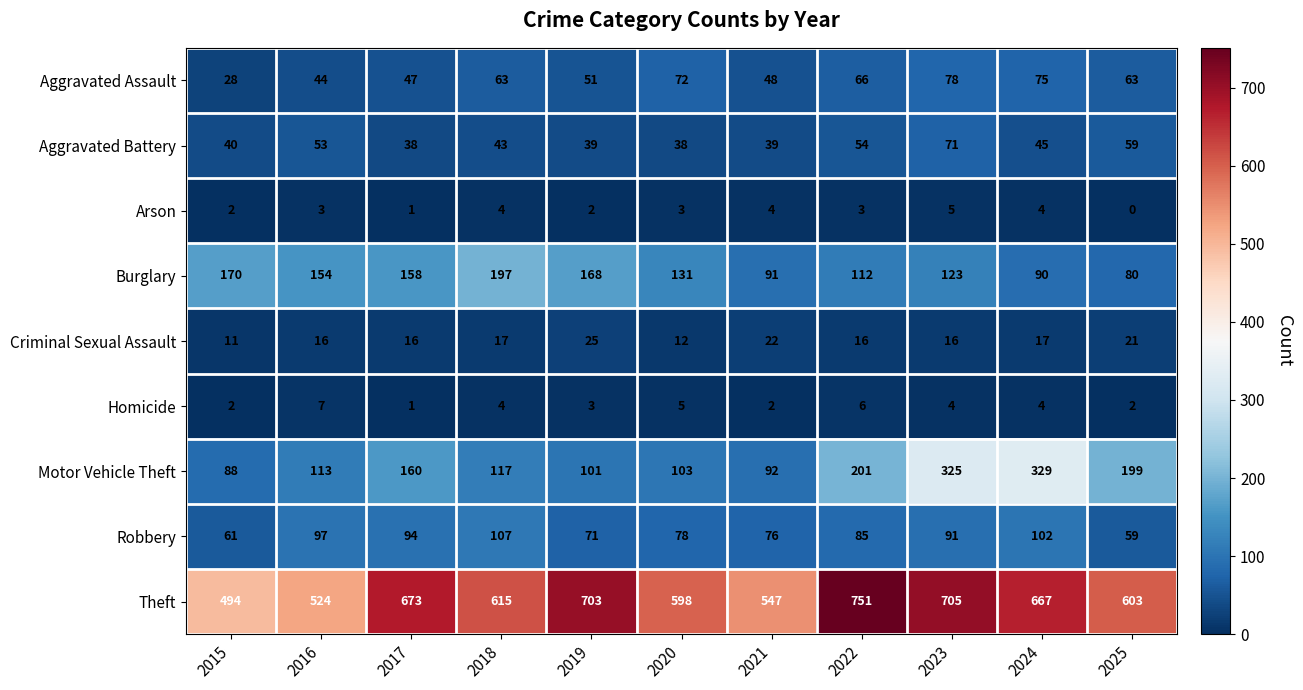

What is the difference between the second highest and second lowest values in the Arson series?

3